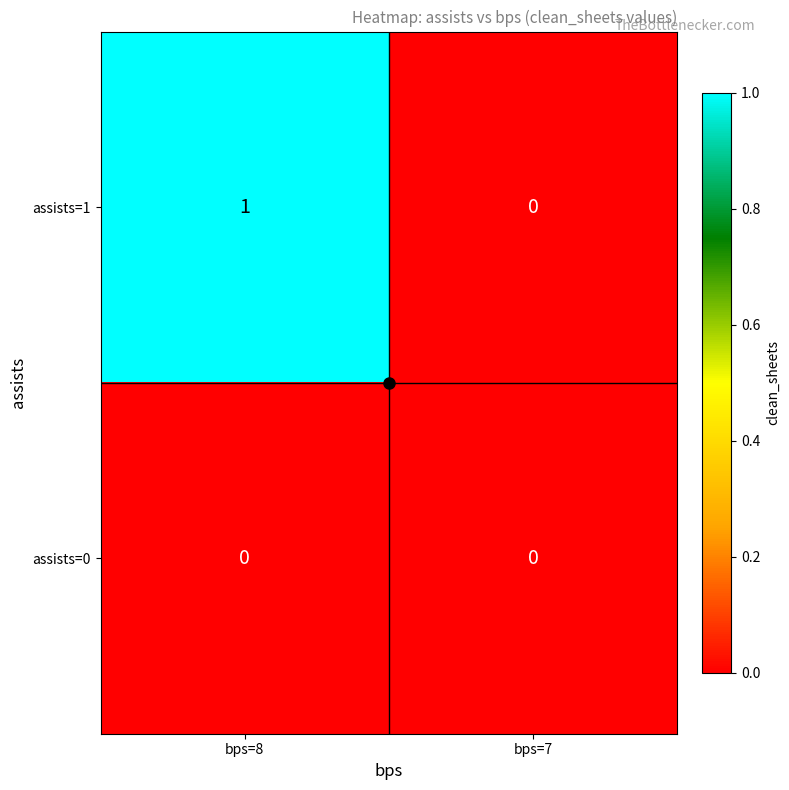

Which series has the widest spread of values?

assists=1